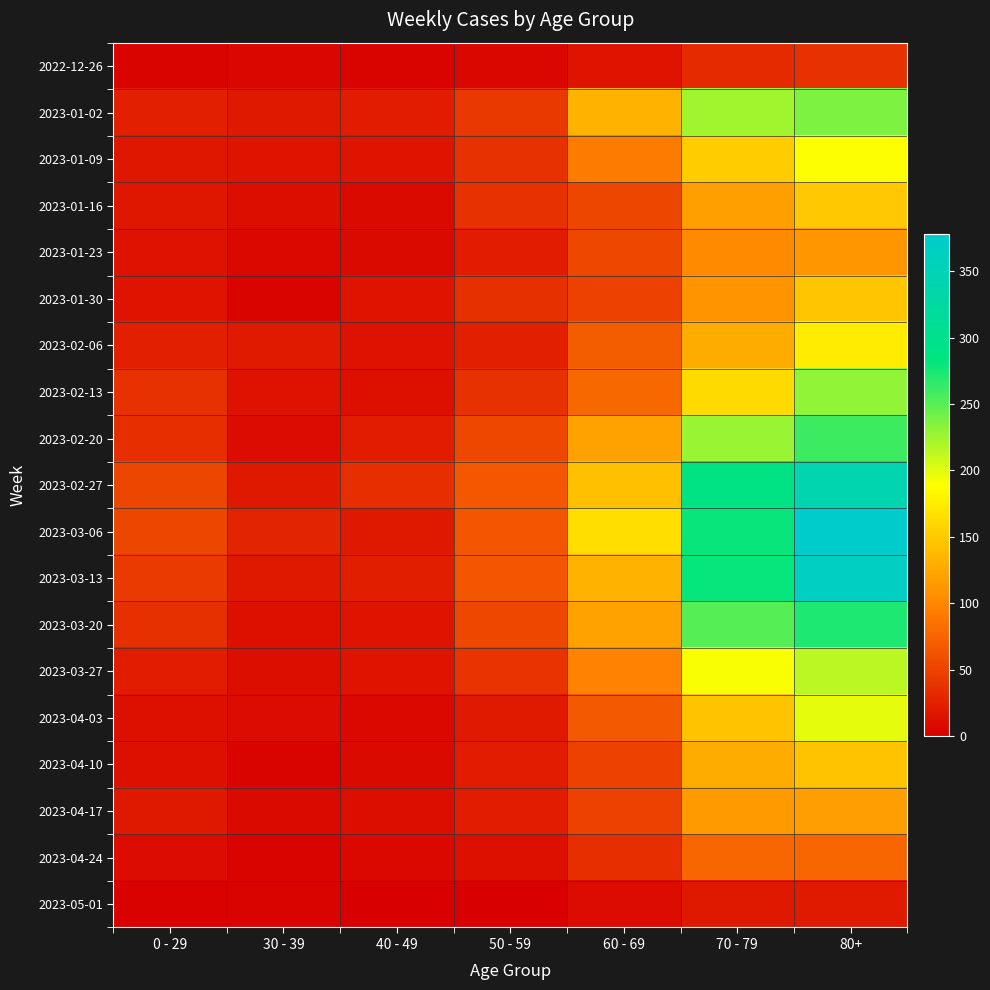

Reading left to right, transcribe all the data shown in this chart.

2022-12-26: 0 - 29=4	30 - 39=5	40 - 49=4	50 - 59=5	60 - 69=16	70 - 79=32	80+=38
2023-01-02: 0 - 29=25	30 - 39=18	40 - 49=21	50 - 59=42	60 - 69=134	70 - 79=223	80+=237
2023-01-09: 0 - 29=17	30 - 39=15	40 - 49=16	50 - 59=37	60 - 69=93	70 - 79=152	80+=189
2023-01-16: 0 - 29=17	30 - 39=11	40 - 49=8	50 - 59=38	60 - 69=53	70 - 79=119	80+=149
2023-01-23: 0 - 29=14	30 - 39=6	40 - 49=8	50 - 59=21	60 - 69=54	70 - 79=102	80+=111
2023-01-30: 0 - 29=16	30 - 39=4	40 - 49=15	50 - 59=36	60 - 69=50	70 - 79=110	80+=147
2023-02-06: 0 - 29=25	30 - 39=20	40 - 49=14	50 - 59=24	60 - 69=69	70 - 79=127	80+=175
2023-02-13: 0 - 29=38	30 - 39=14	40 - 49=13	50 - 59=38	60 - 69=78	70 - 79=161	80+=229
2023-02-20: 0 - 29=34	30 - 39=10	40 - 49=22	50 - 59=54	60 - 69=121	70 - 79=226	80+=260
2023-02-27: 0 - 29=53	30 - 39=18	40 - 49=35	50 - 59=66	60 - 69=142	70 - 79=290	80+=342
2023-03-06: 0 - 29=52	30 - 39=27	40 - 49=19	50 - 59=64	60 - 69=164	70 - 79=280	80+=378
2023-03-13: 0 - 29=43	30 - 39=18	40 - 49=23	50 - 59=64	60 - 69=132	70 - 79=282	80+=365
2023-03-20: 0 - 29=36	30 - 39=13	40 - 49=16	50 - 59=54	60 - 69=120	70 - 79=252	80+=272
2023-03-27: 0 - 29=22	30 - 39=11	40 - 49=16	50 - 59=39	60 - 69=97	70 - 79=191	80+=215
2023-04-03: 0 - 29=13	30 - 39=9	40 - 49=7	50 - 59=20	60 - 69=67	70 - 79=145	80+=199
2023-04-10: 0 - 29=12	30 - 39=4	40 - 49=8	50 - 59=22	60 - 69=50	70 - 79=128	80+=146
2023-04-17: 0 - 29=19	30 - 39=8	40 - 49=11	50 - 59=22	60 - 69=50	70 - 79=114	80+=117
2023-04-24: 0 - 29=9	30 - 39=3	40 - 49=6	50 - 59=13	60 - 69=35	70 - 79=76	80+=76
2023-05-01: 0 - 29=2	30 - 39=3	40 - 49=0	50 - 59=1	60 - 69=9	70 - 79=19	80+=20